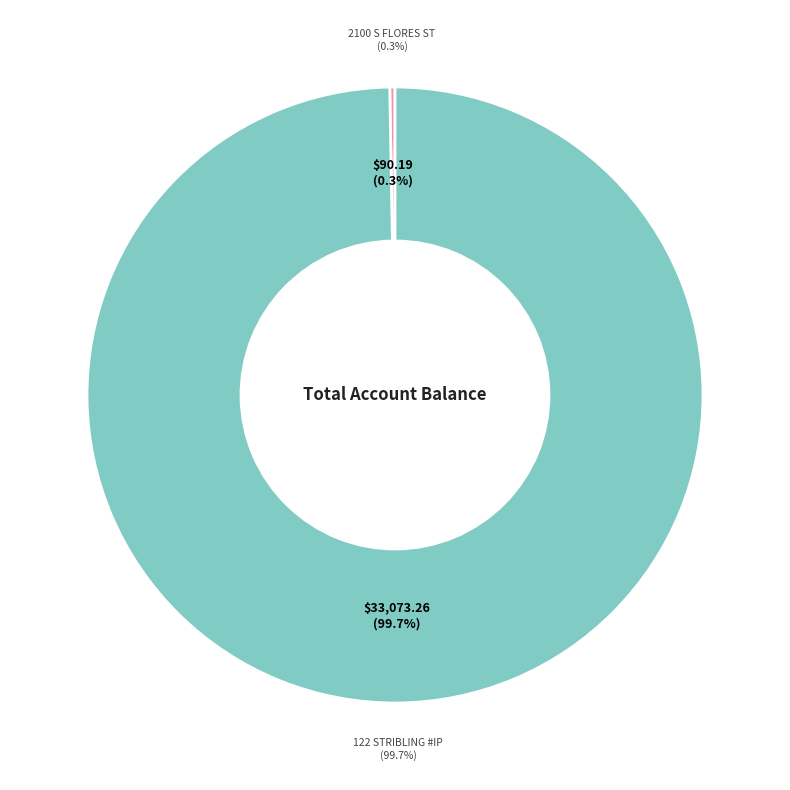

Which slice is the smallest?

2100 S FLORES ST